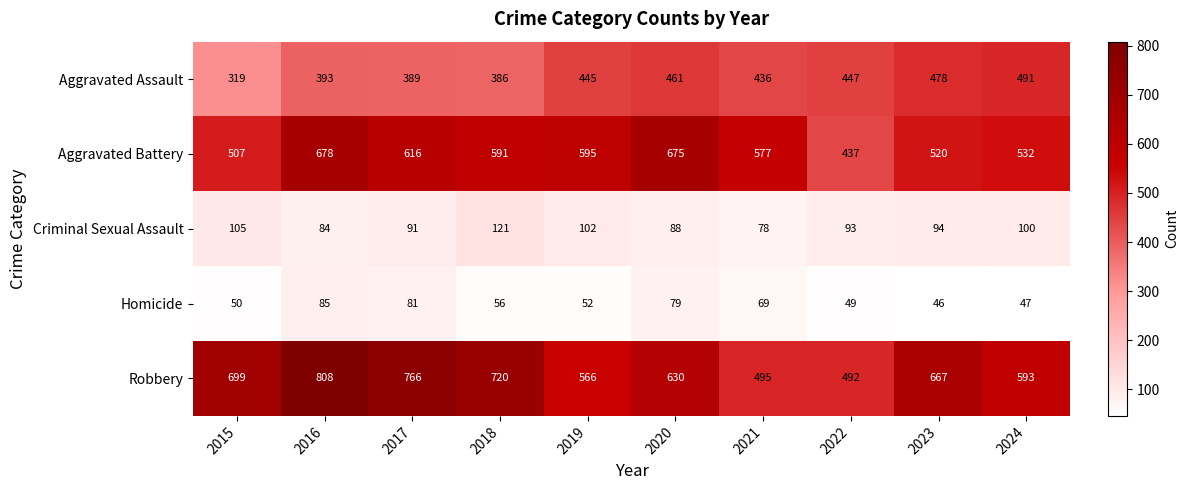

Rank the series at 2023 from highest to lowest value.

Robbery, Aggravated Battery, Aggravated Assault, Criminal Sexual Assault, Homicide